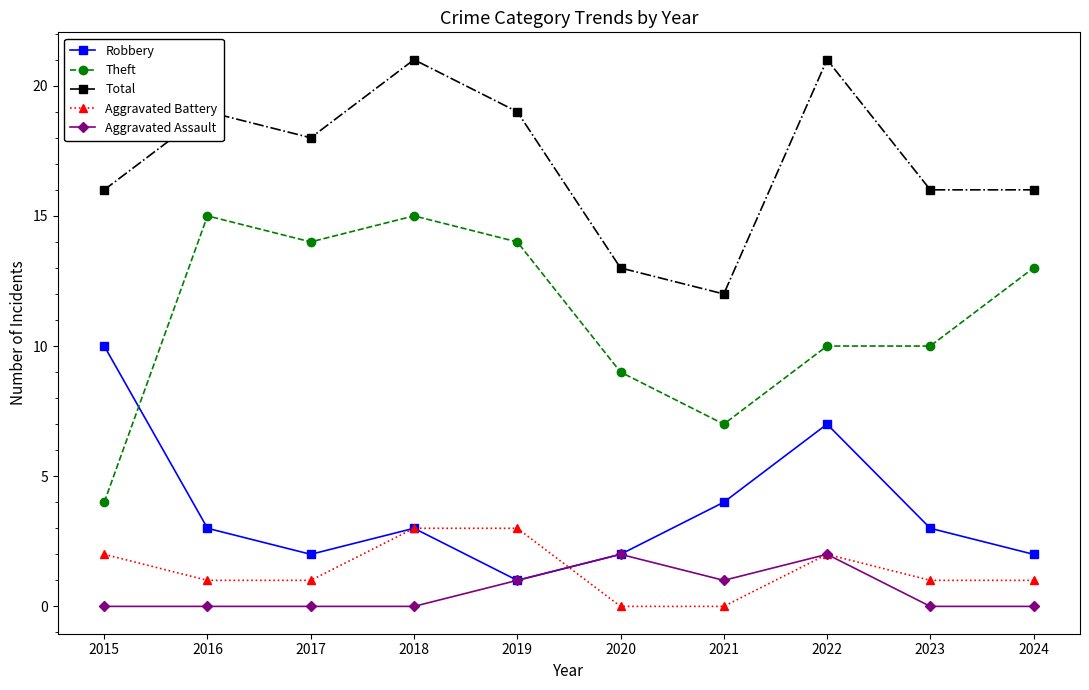

What is the sum of all Aggravated Assault values?

6